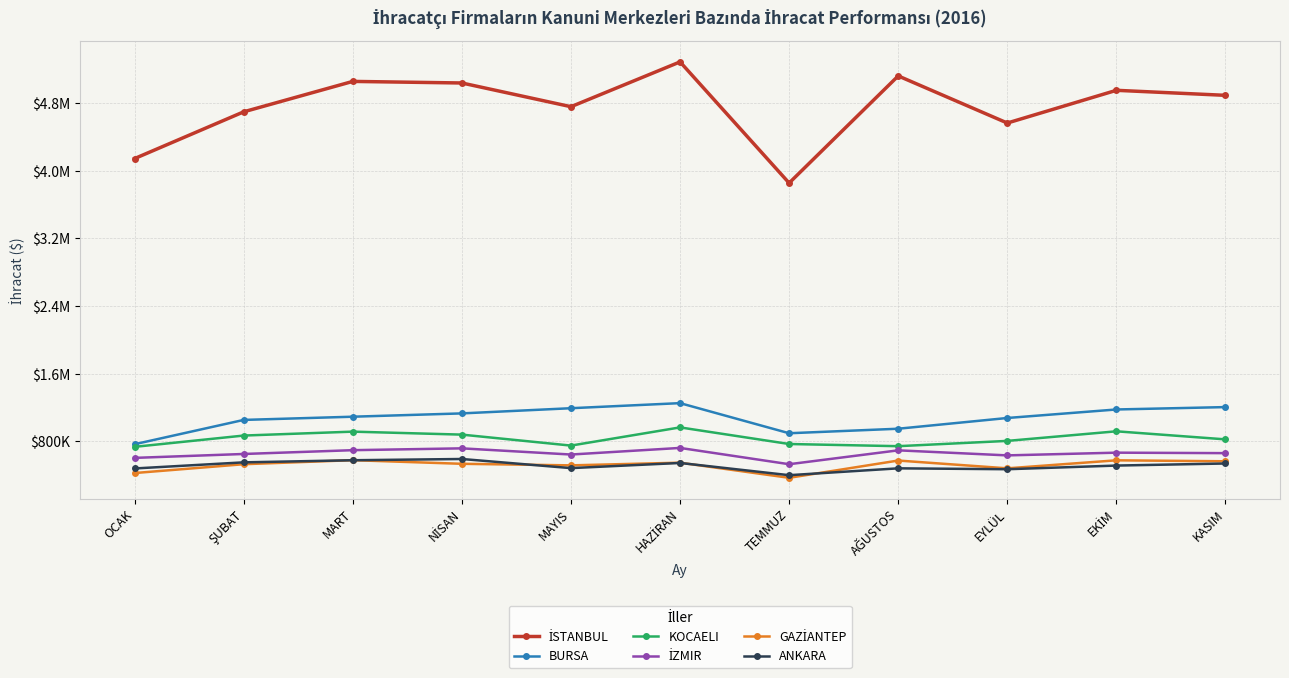

Where is the first local minimum for ANKARA?

MAYIS